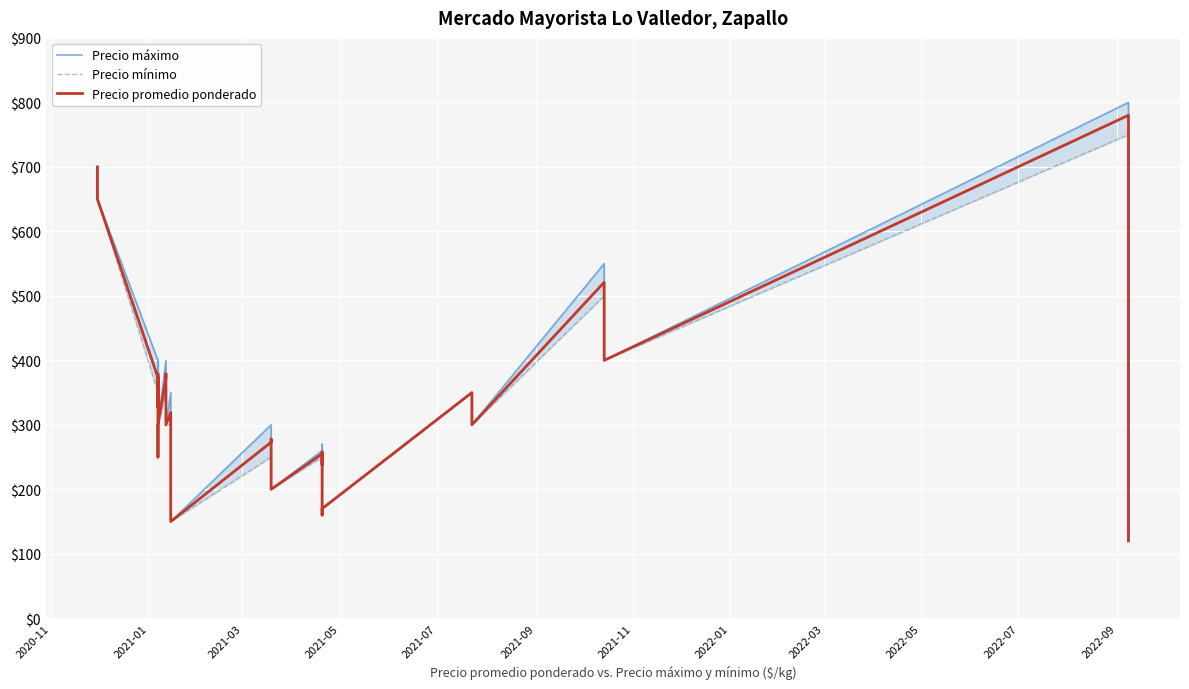

How many series are shown in this chart?

3